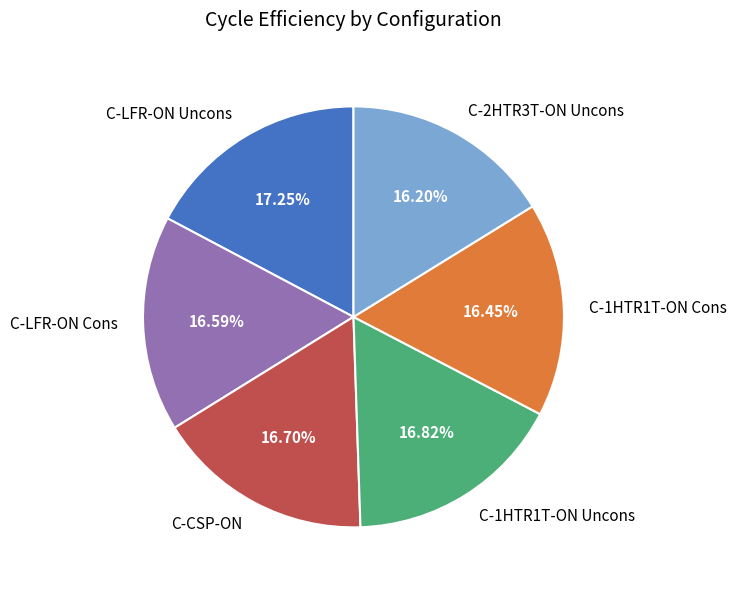

What is the ratio of the value at C-CSP-ON to the value at C-1HTR1T-ON Uncons?

1.0